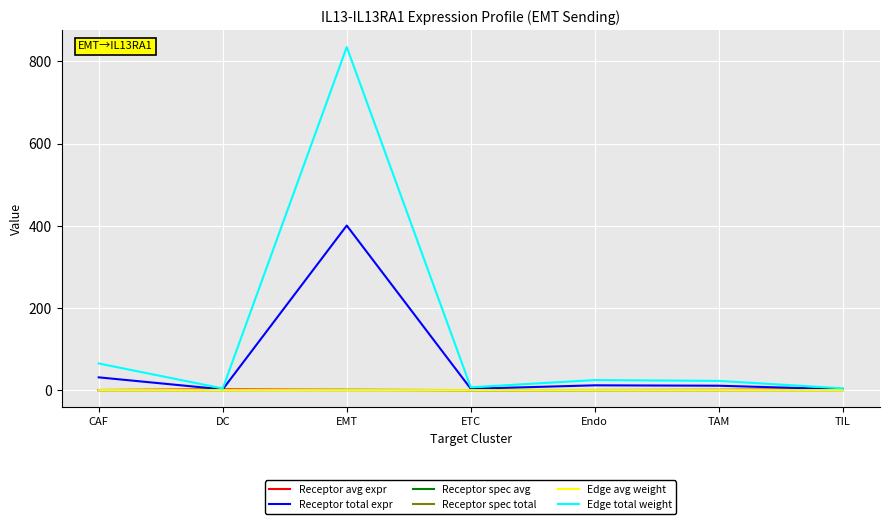

At how many categories does at least one series exceed 714?

1